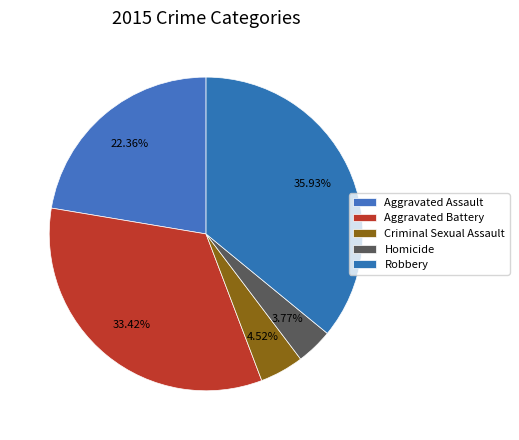

How many slices are in this pie chart?

5